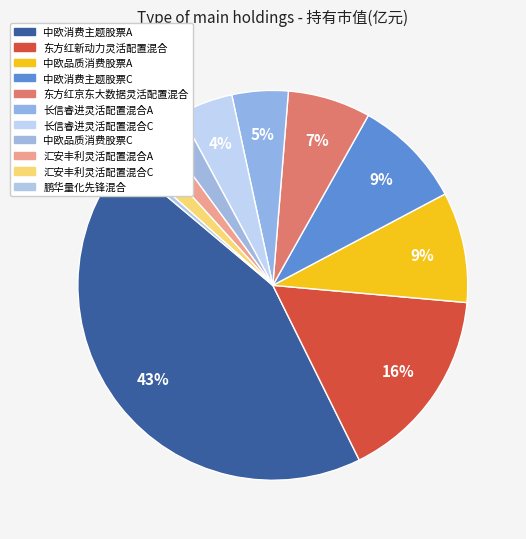

Between 中欧消费主题股票A and 汇安丰利灵活配置混合C, which is larger?

中欧消费主题股票A